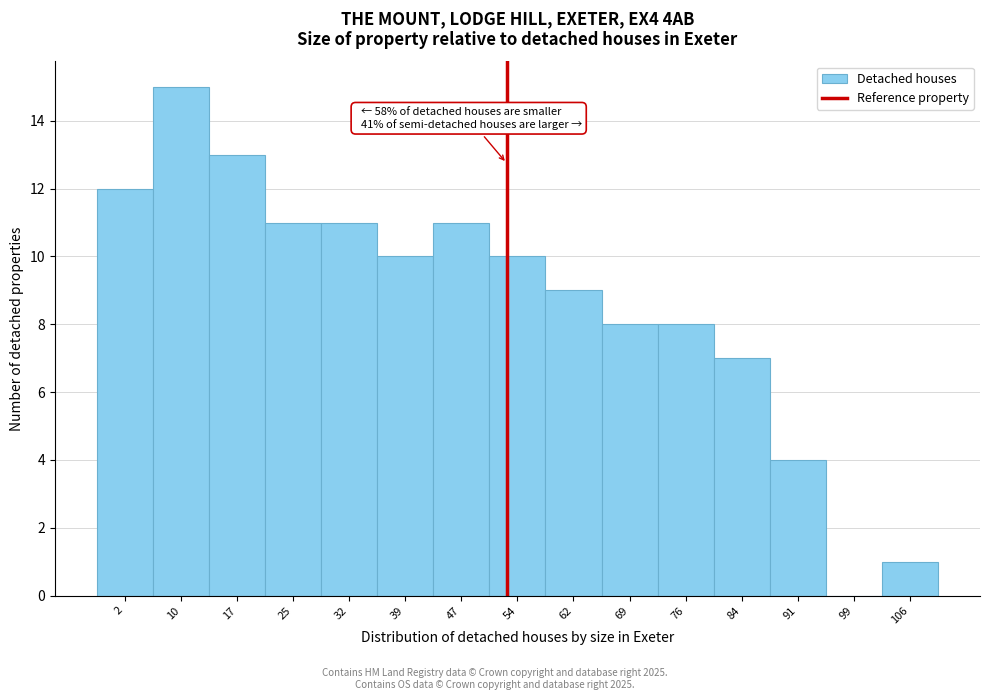

Reading left to right, list all the values displayed in this chart.

2=12	10=15	17=13	25=11	32=11	39=10	47=11	54=10	62=9	69=8	76=8	84=7	91=4	99=0	106=1